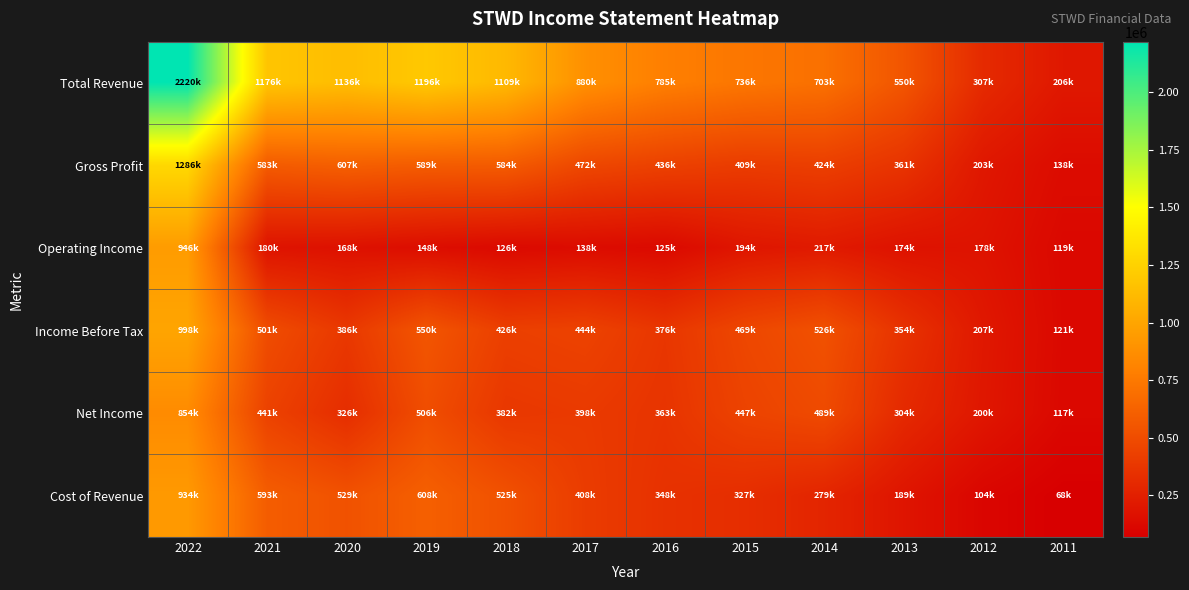

What is the difference between the highest and lowest values at 2012?

202900